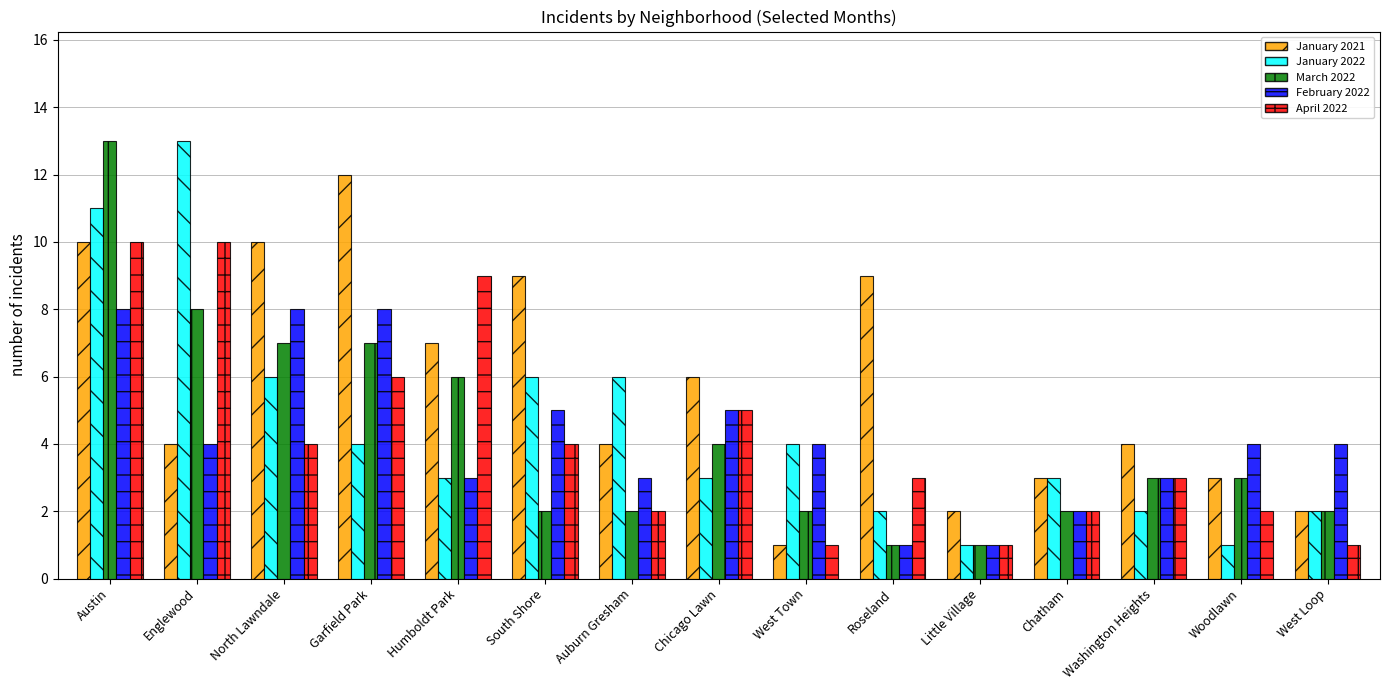

How many data points does each series have?

15